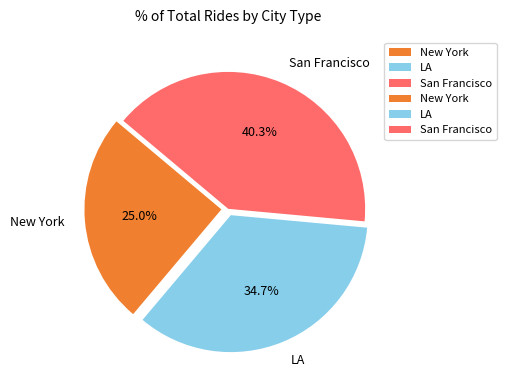

Count the number of slices in the pie.

3